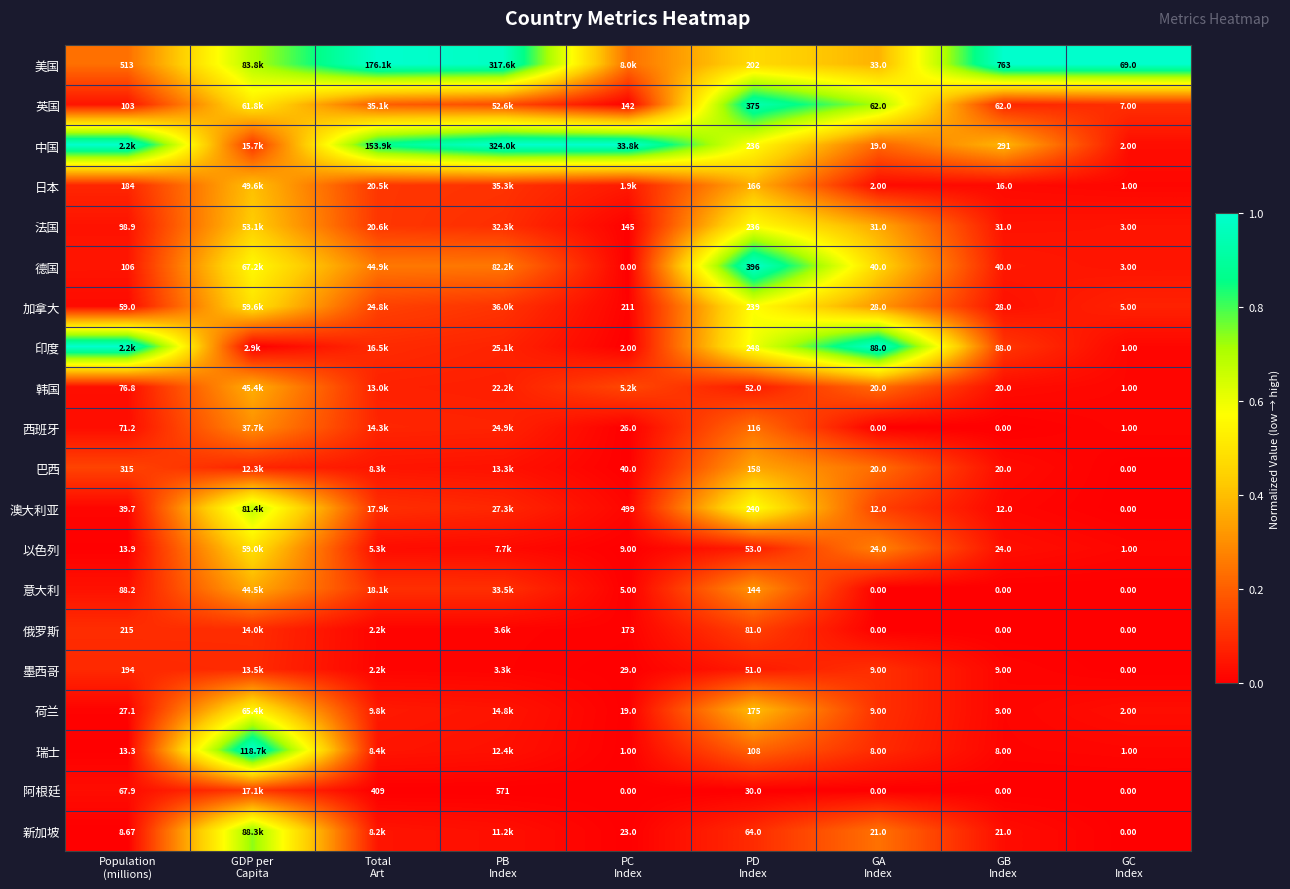

At how many categories does at least one series exceed 0?

9